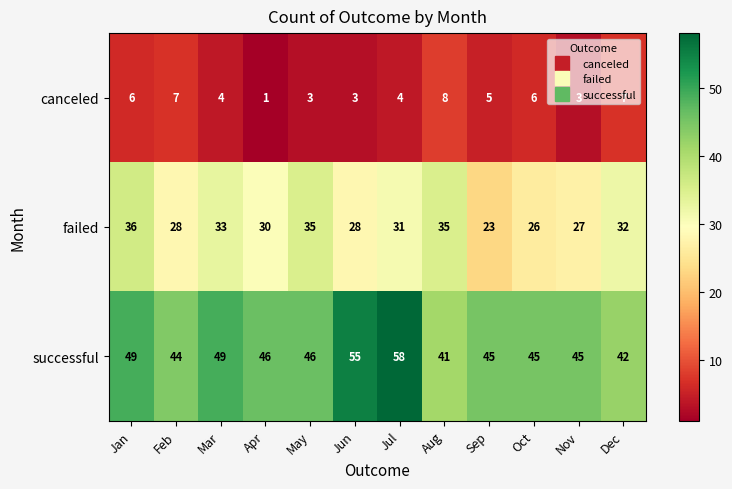

What is the difference between the second highest and second lowest values in the canceled series?

4